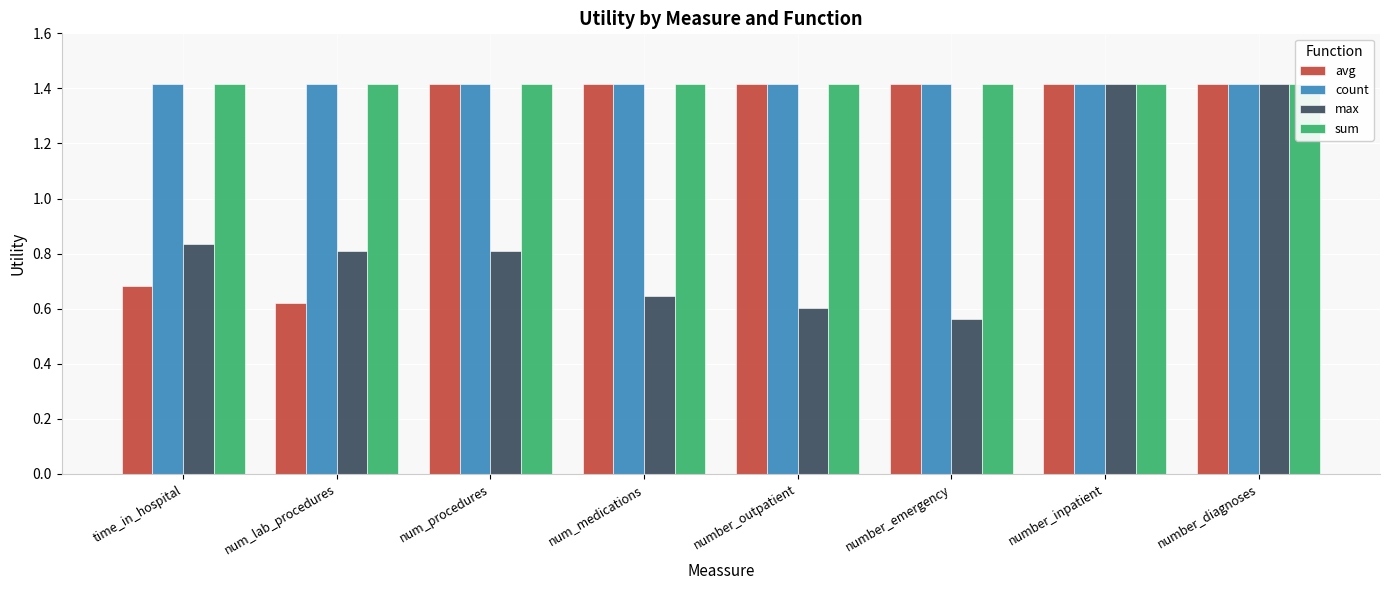

At which label is max closest to 0?

number_emergency